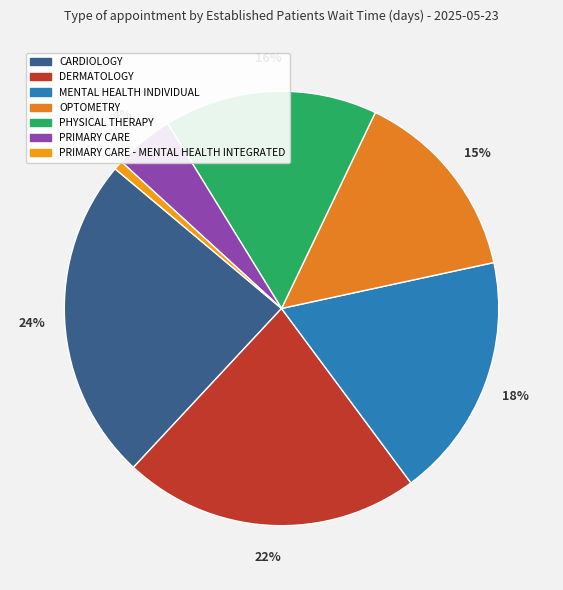

What is the smallest slice in the pie chart?

PRIMARY CARE - MENTAL HEALTH INTEGRATED